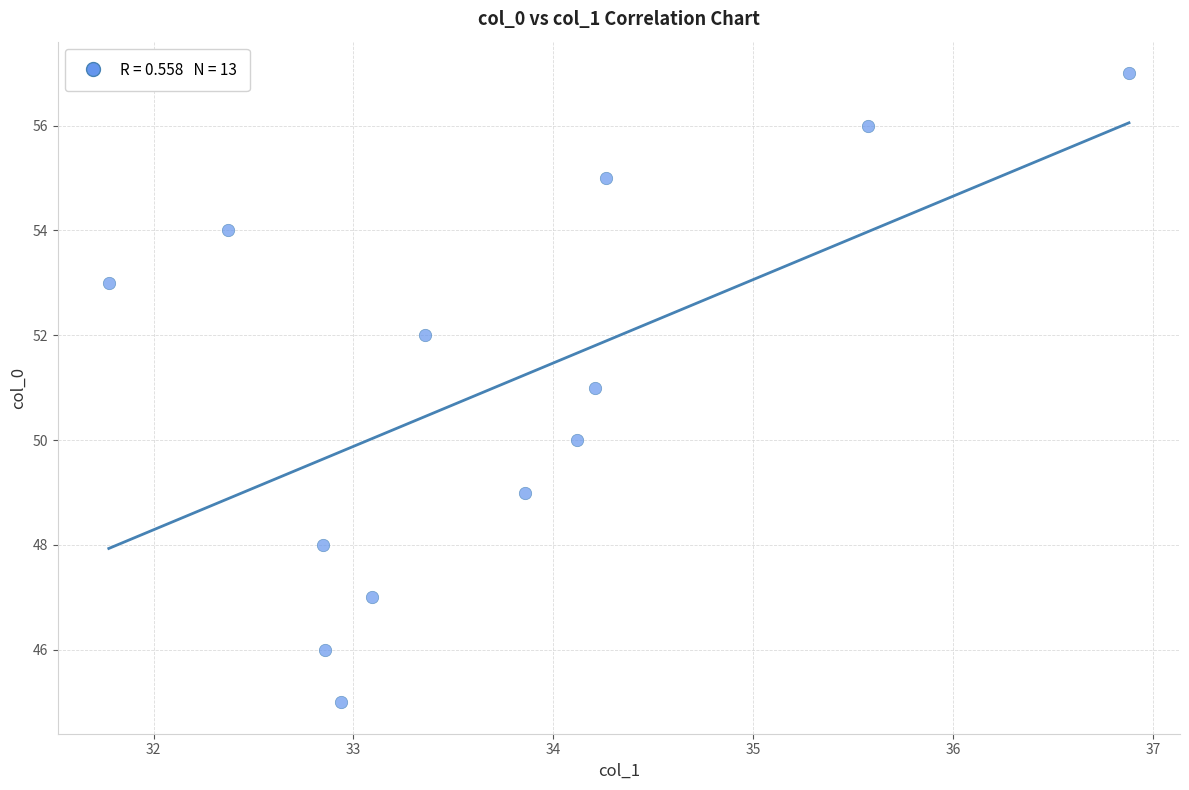

What is the range of Y values (max minus min)?

12